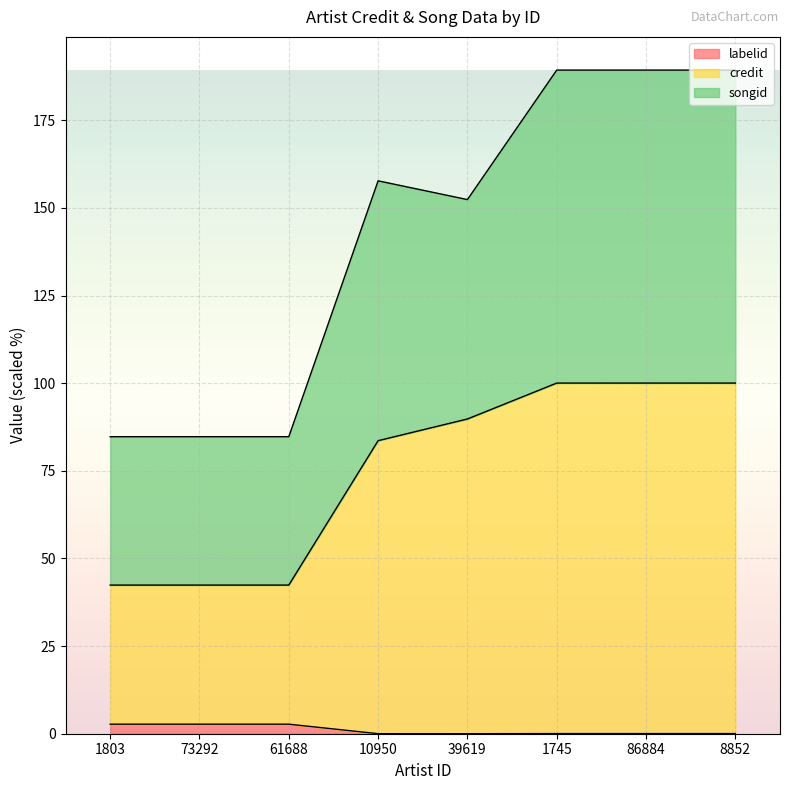

True or false: labelid and songid intersect in this chart.

False